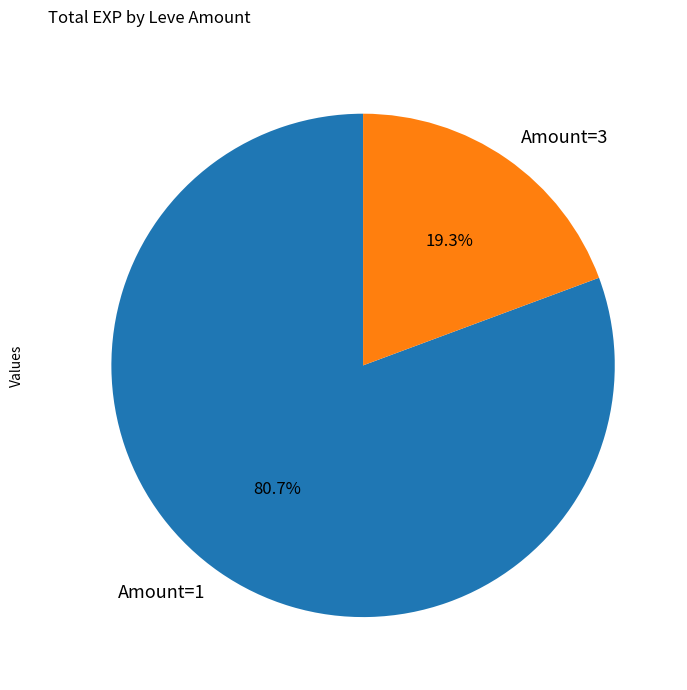

Which slice is the smallest?

Amount=3